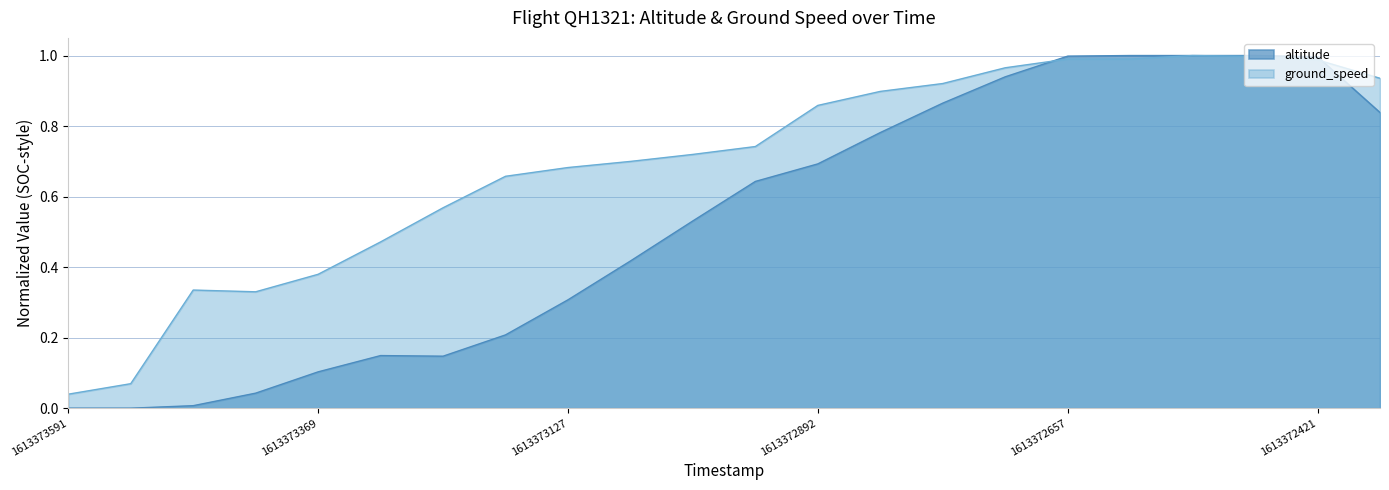

What is the approximate value of ground_speed at 1613373183?

0.7